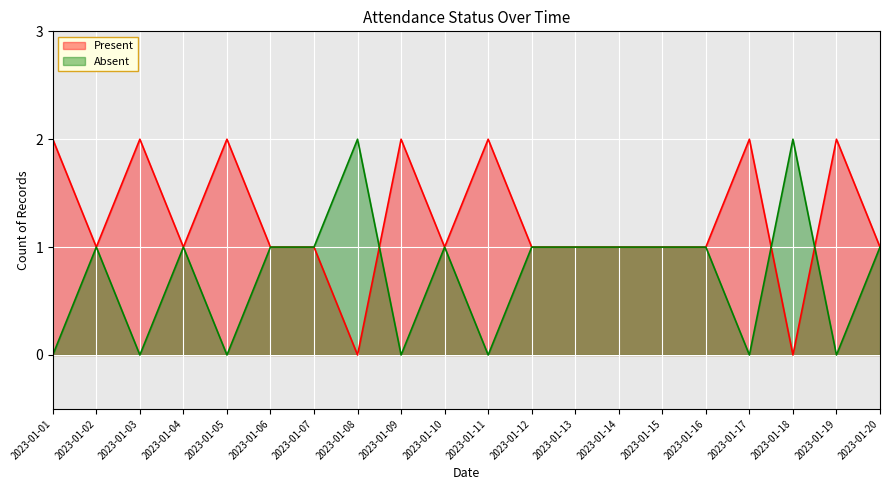

Reading left to right, list all the values displayed in this chart.

Present: 2	1	2	1	2	1	1	0	2	1	2	1	1	1	1	1	2	0	2	1
Absent: 0	1	0	1	0	1	1	2	0	1	0	1	1	1	1	1	0	2	0	1